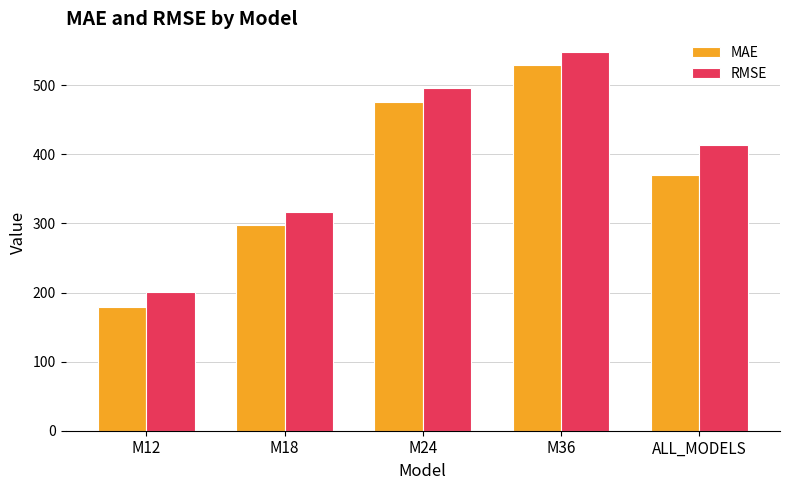

What is the smallest value displayed?

178.6